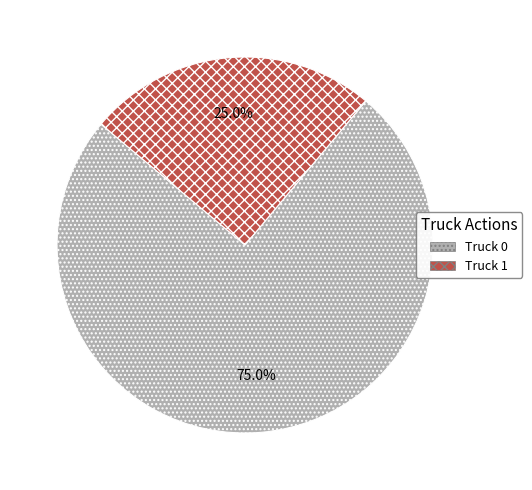

How much of the chart is everything except Truck 0?

25.0%